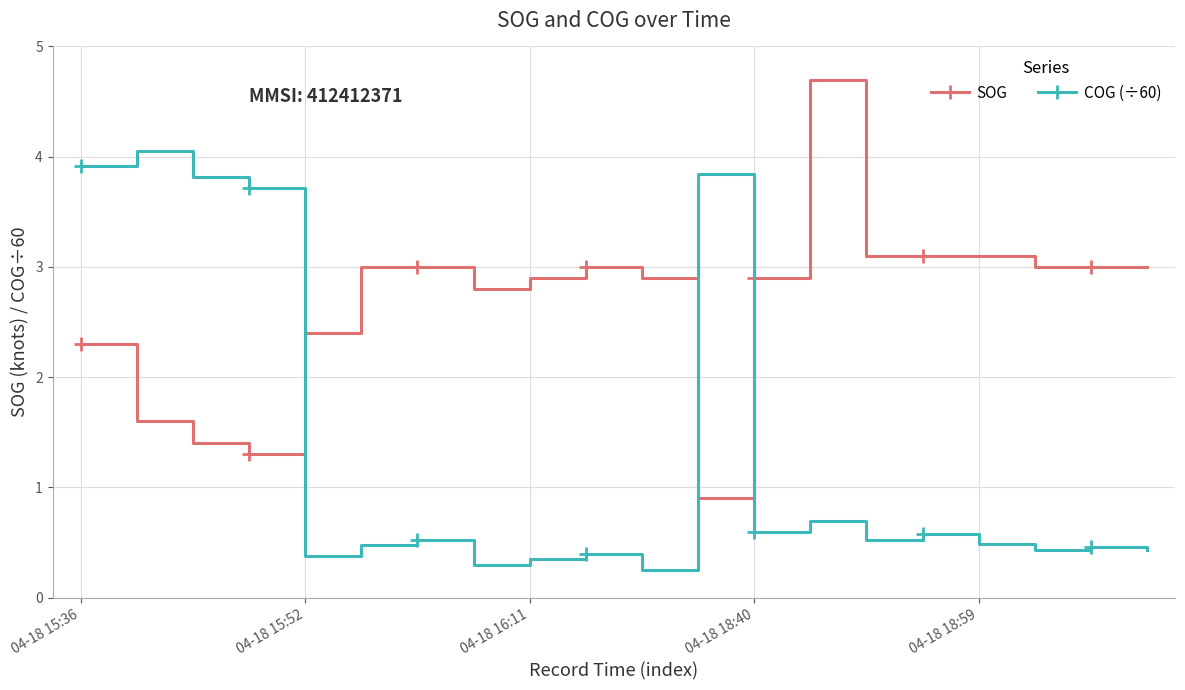

True or false: COG (÷60) has more than 1 points higher than both neighbors.

True